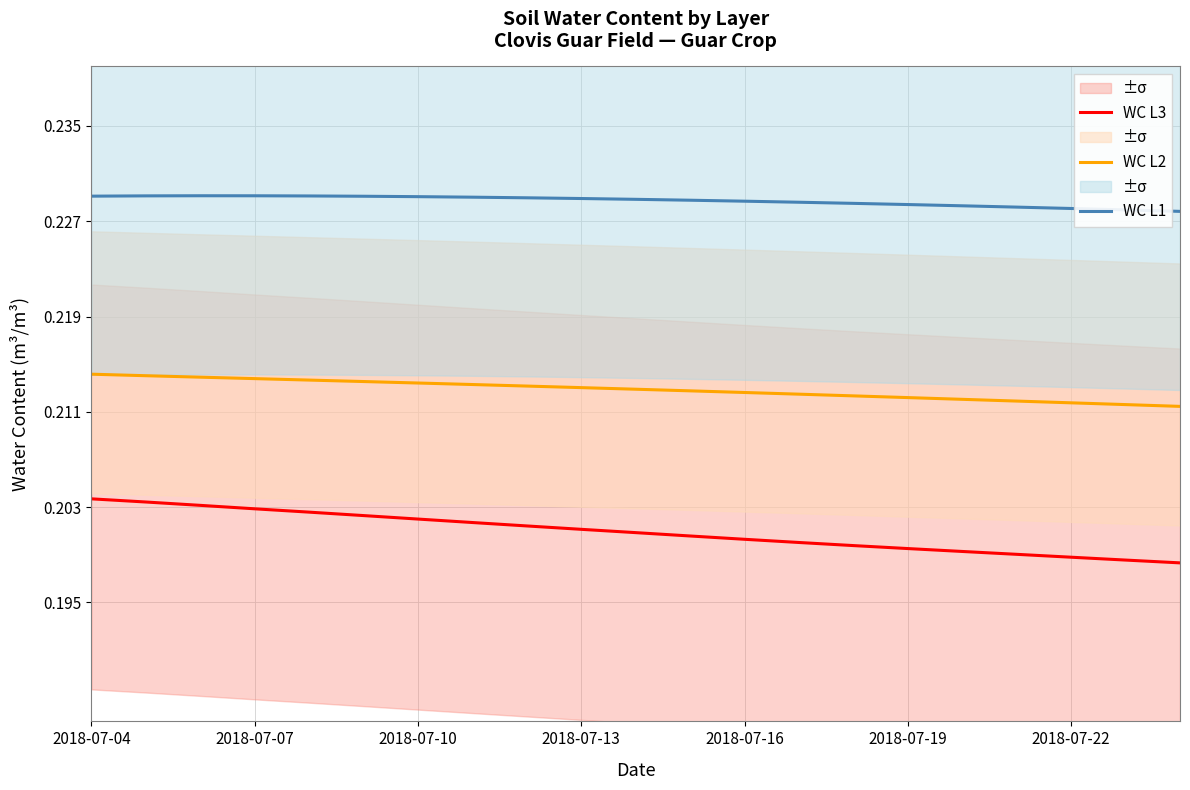

How many lines are shown in the chart?

3